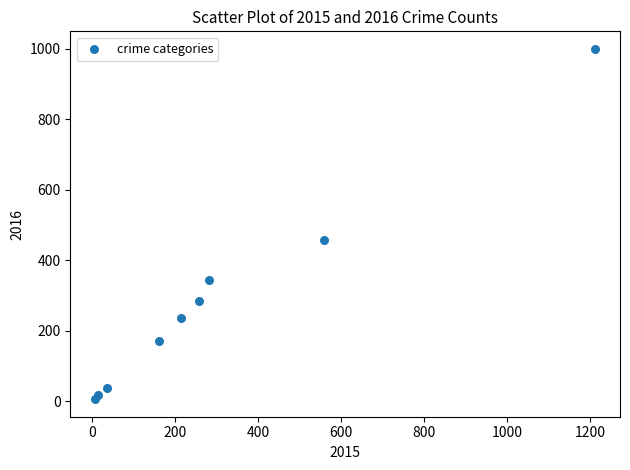

What is the average Y value?

284